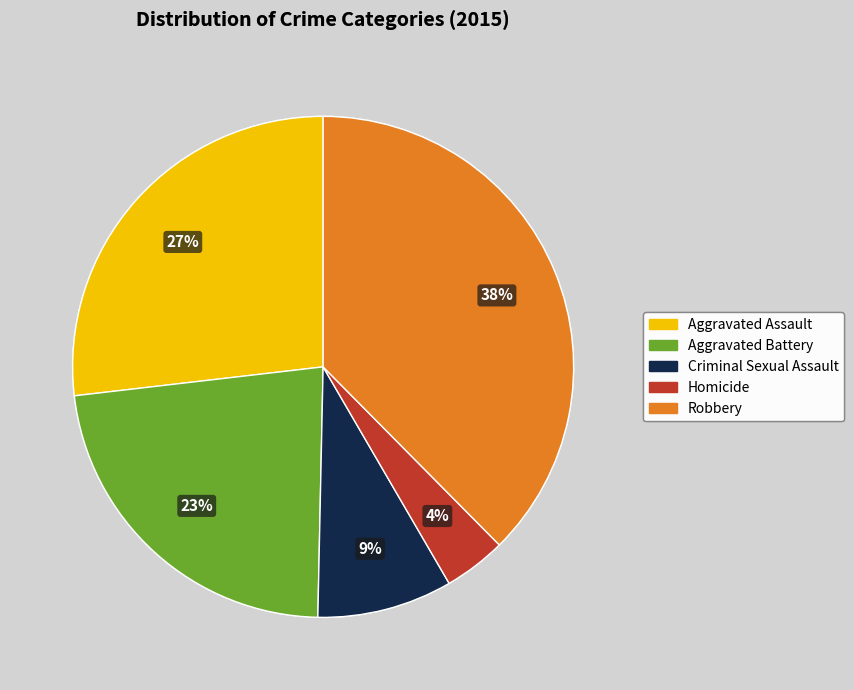

To the nearest percent, what percentage of the pie is Robbery?

38%